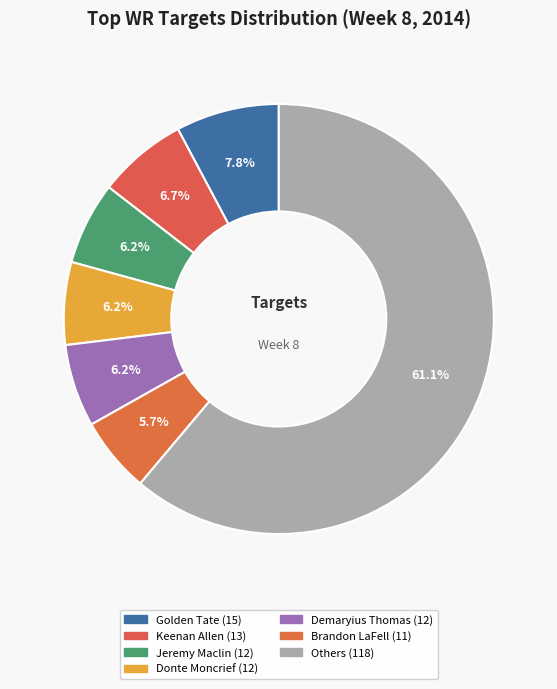

Count the number of slices in the pie.

7